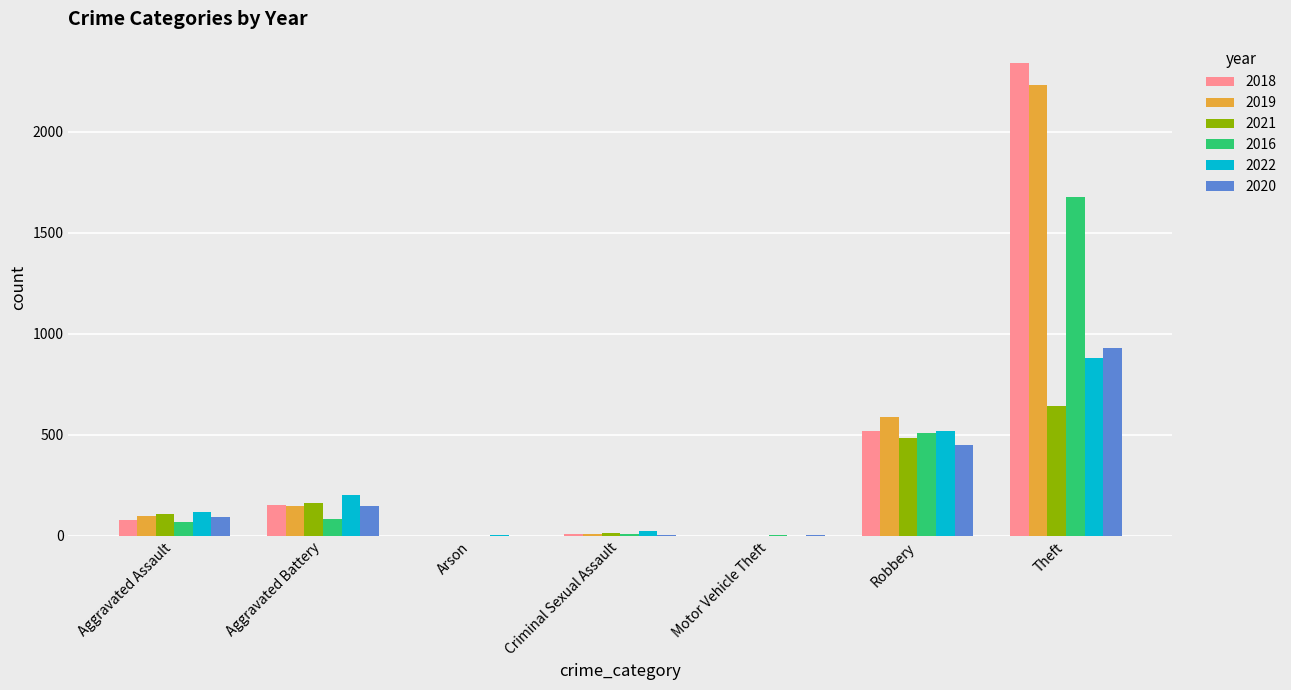

What is the sum of all 2019 values?

3077